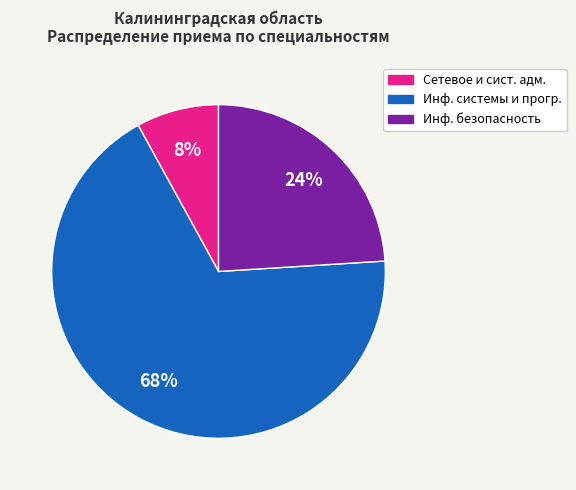

Rank the categories by value from lowest to highest.

Сетевое и сист. адм., Инф. безопасность, Инф. системы и прогр.